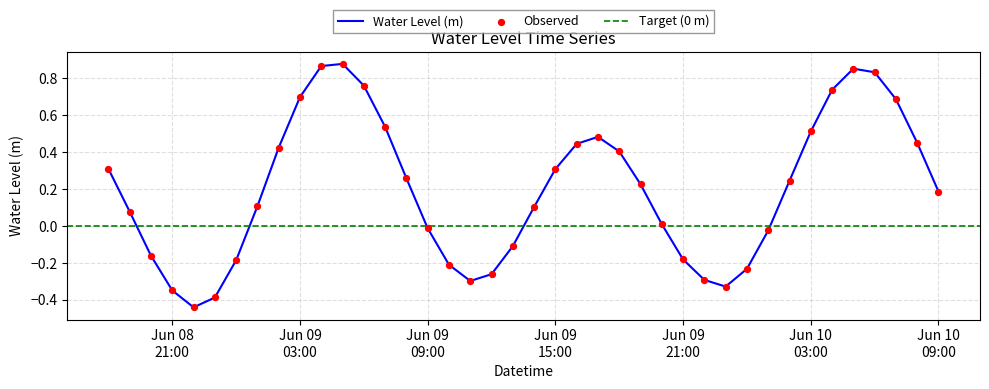

What is the change in value from 2024-06-08 21:00:00 to 2024-06-09 11:00:00?

+0.1